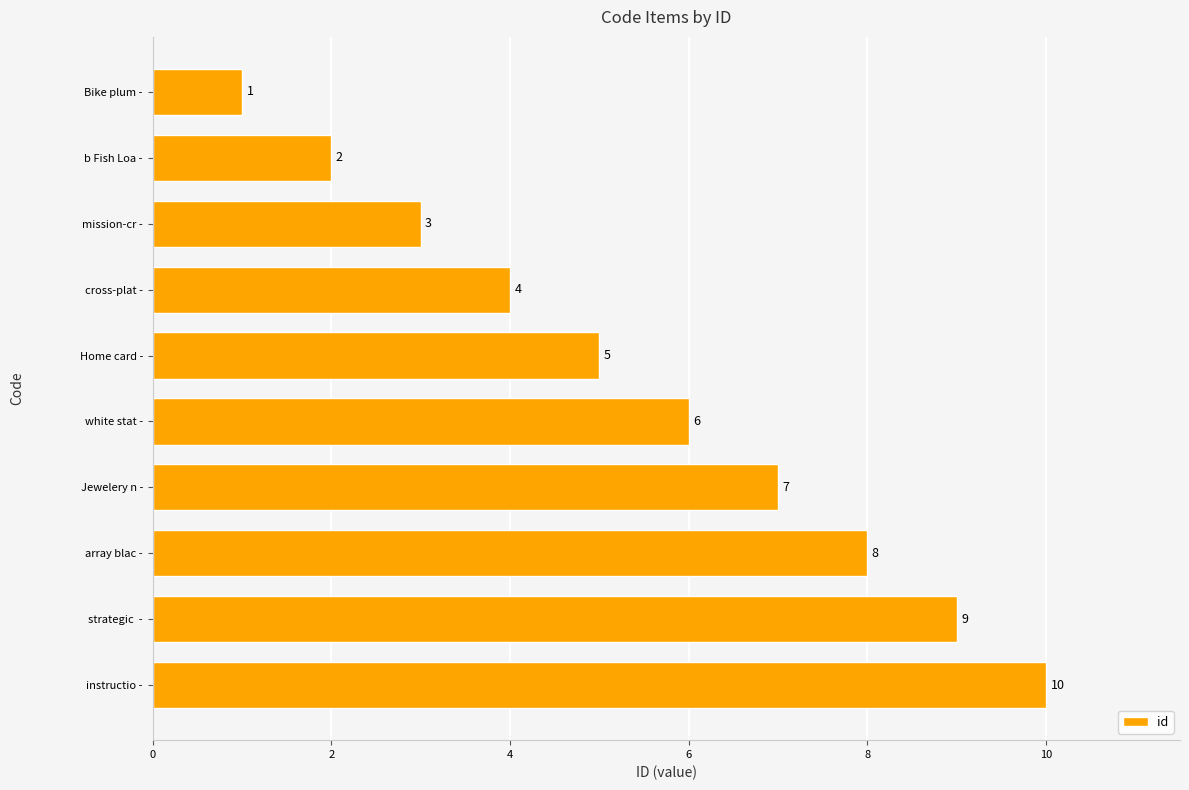

What is the average value?

6